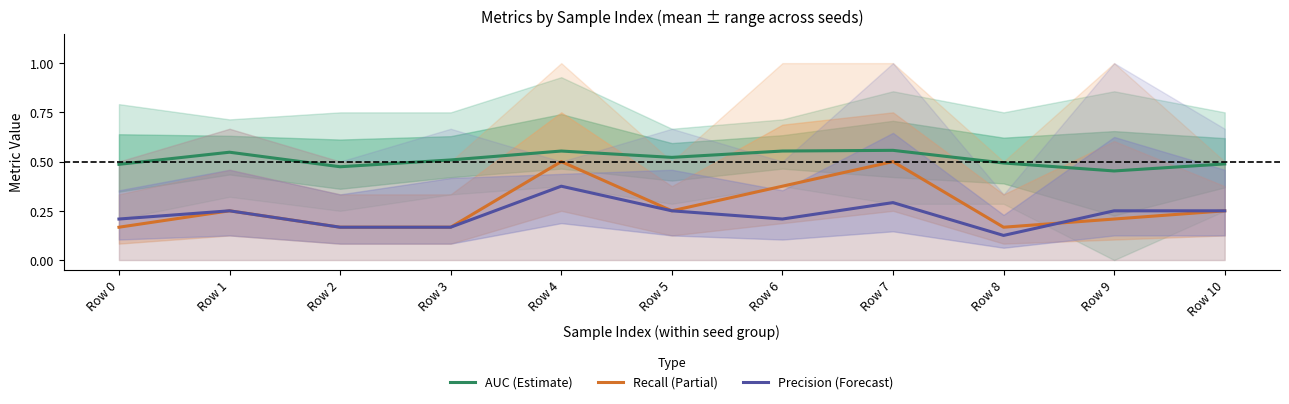

What is the lowest value of the Recall (Partial) series?

0.2